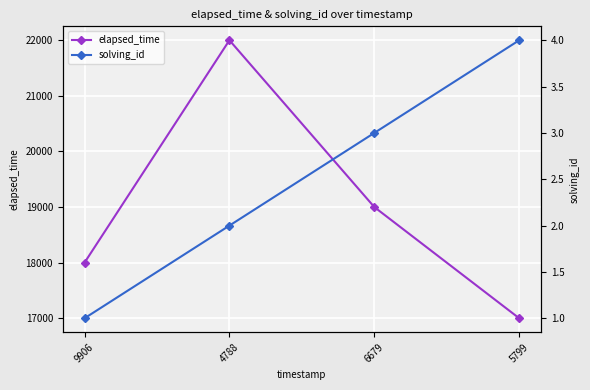

How many lines are shown in the chart?

2